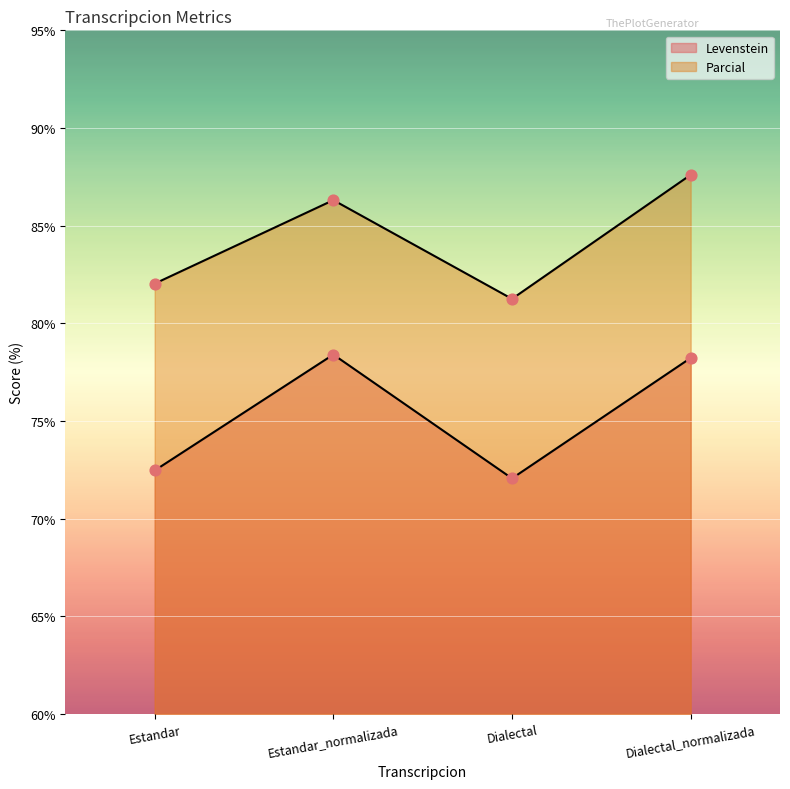

What is the total value across all series at Dialectal?

153.3